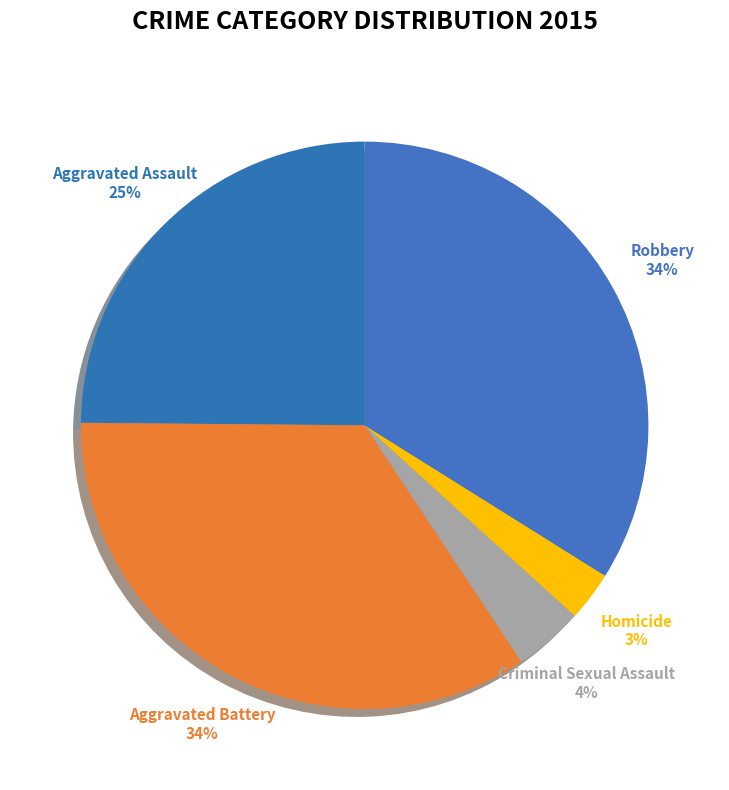

Is there a majority slice in this chart?

No